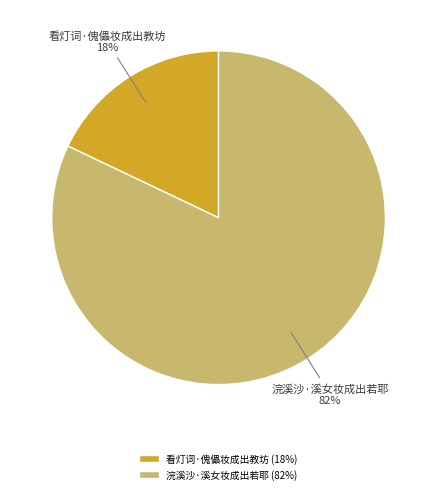

To the nearest percent, what percentage of the pie is 看灯词·傀儡妆成出教坊?

18%